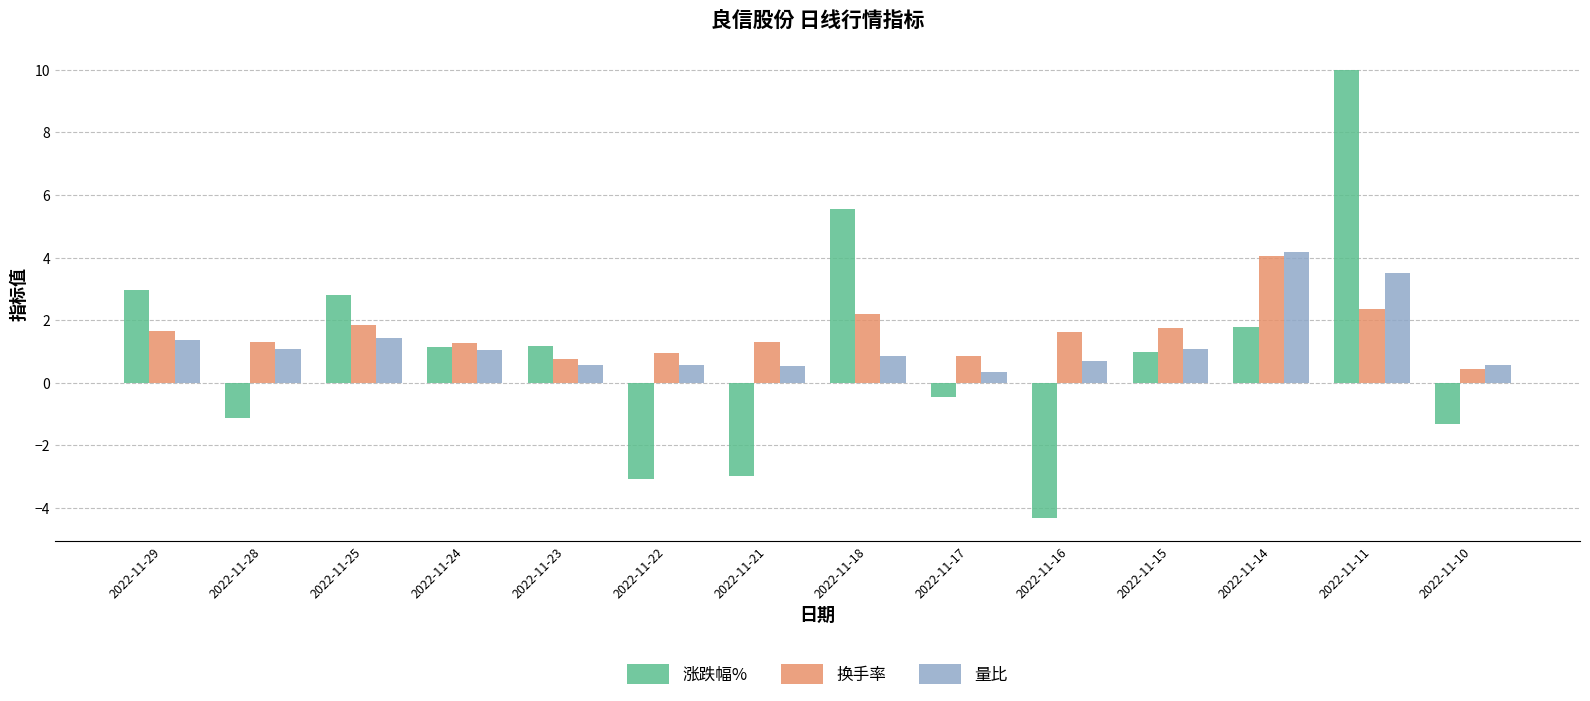

Which series changed the most between 2022-11-25 and 2022-11-10?

涨跌幅%